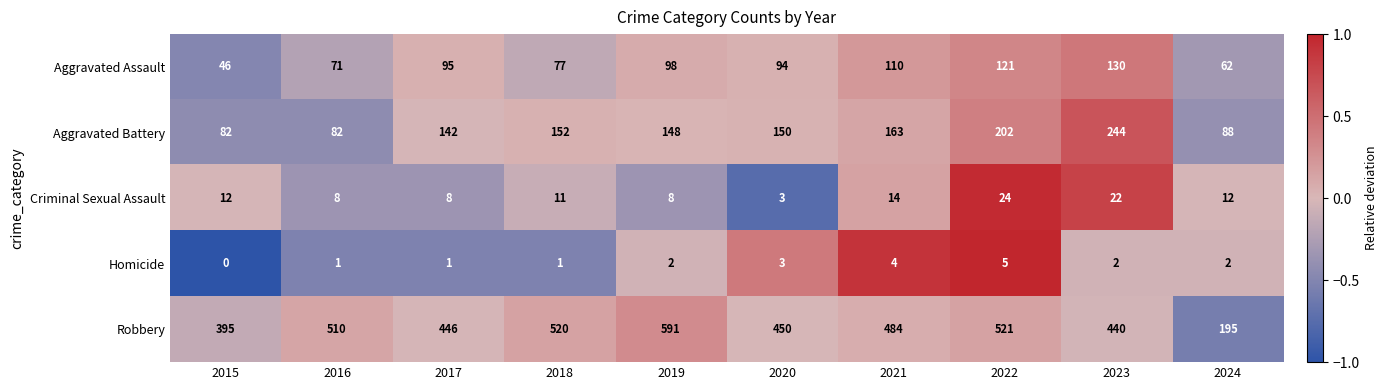

List the series in order of their peak value, lowest first.

Homicide, Criminal Sexual Assault, Aggravated Assault, Aggravated Battery, Robbery